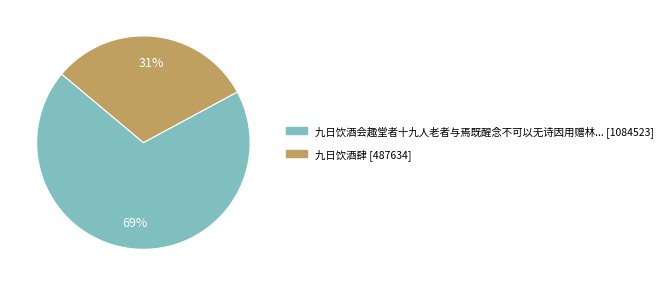

To the nearest percent, what is the difference between the largest and smallest slice percentages?

38%